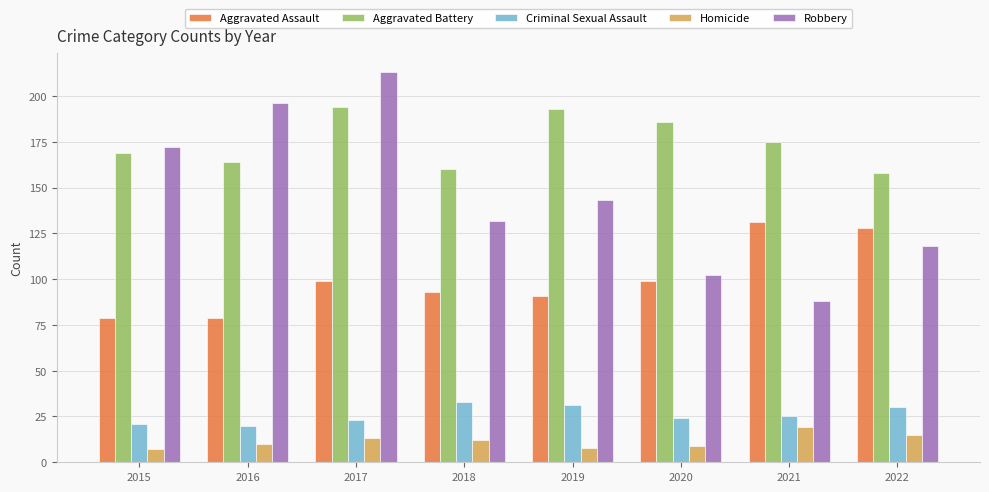

What is the difference between the maximum and minimum values in the Aggravated Assault series?

52